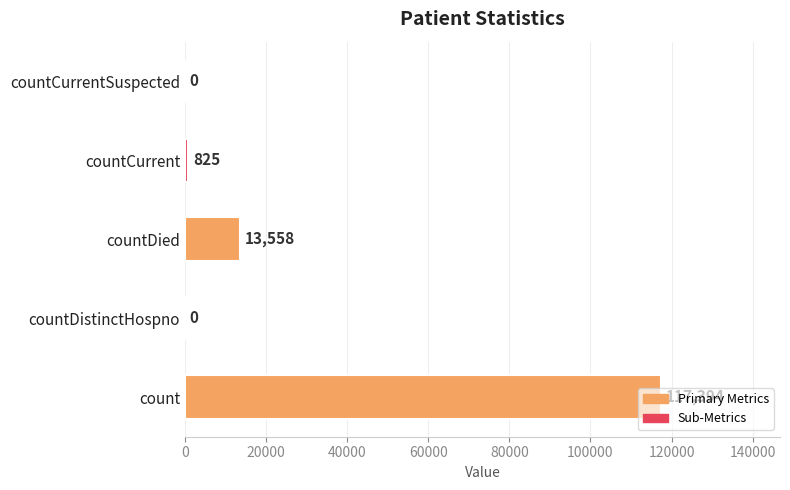

What is the maximum value shown in the chart?

117394